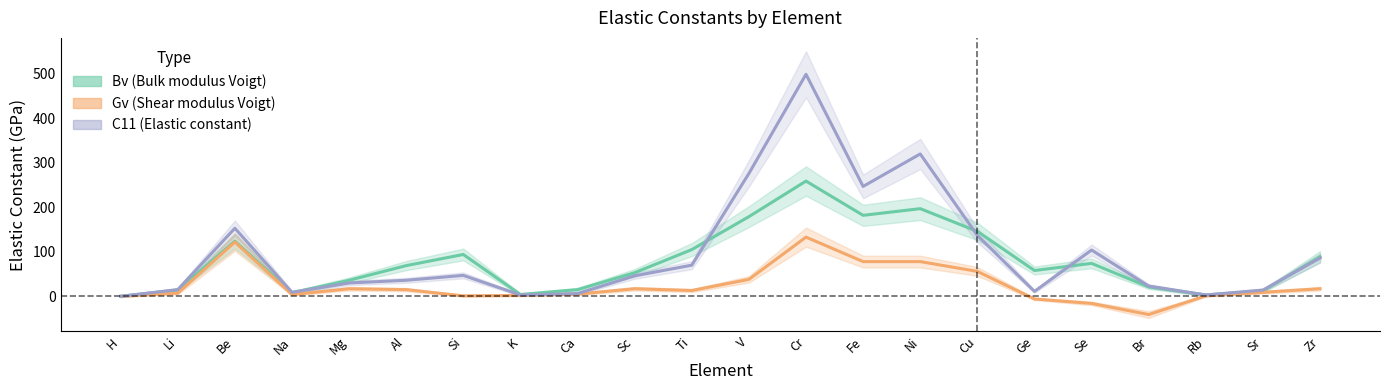

What is the difference between the second highest and minimum values in the Gv series?

163